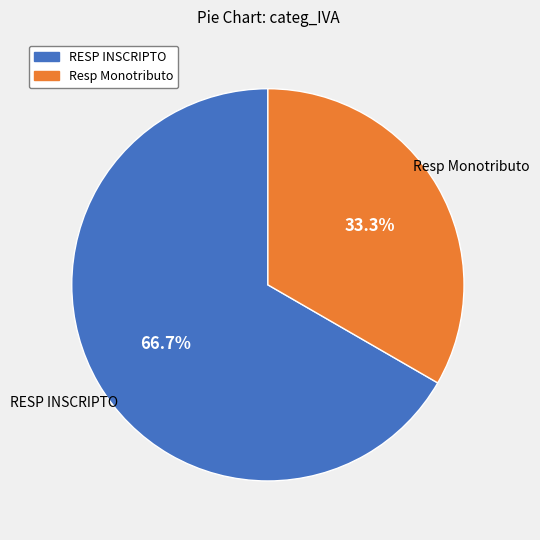

Between Resp Monotributo and RESP INSCRIPTO, which is larger?

RESP INSCRIPTO